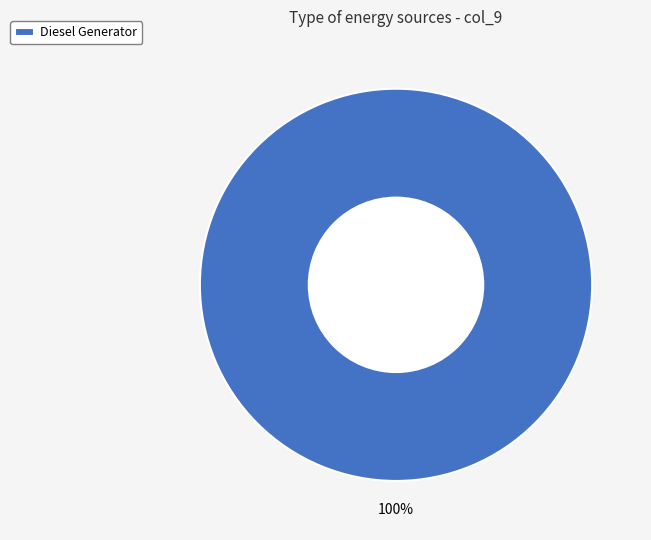

Is it true that Diesel Generator is 90% of the pie?

False